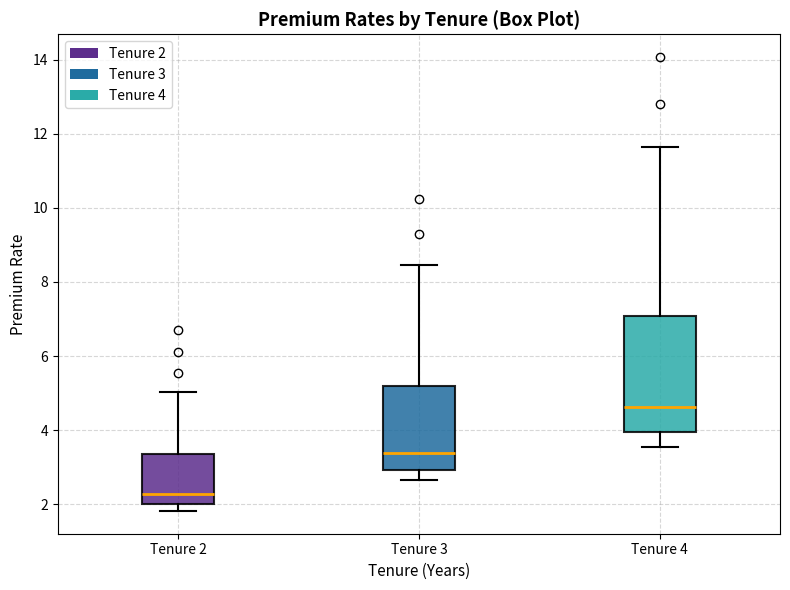

Where is the upper edge of the box for Tenure 4 on the y-axis? The values are not printed on the chart, so give them approximately, as read against the axis.

7.0